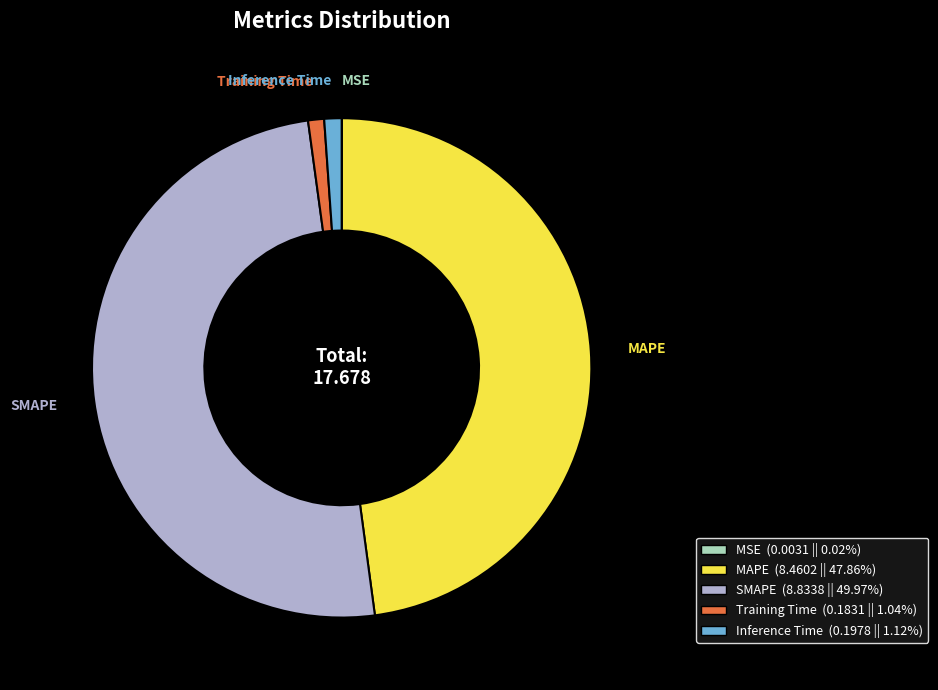

Does MAPE represent more than half of the total?

No